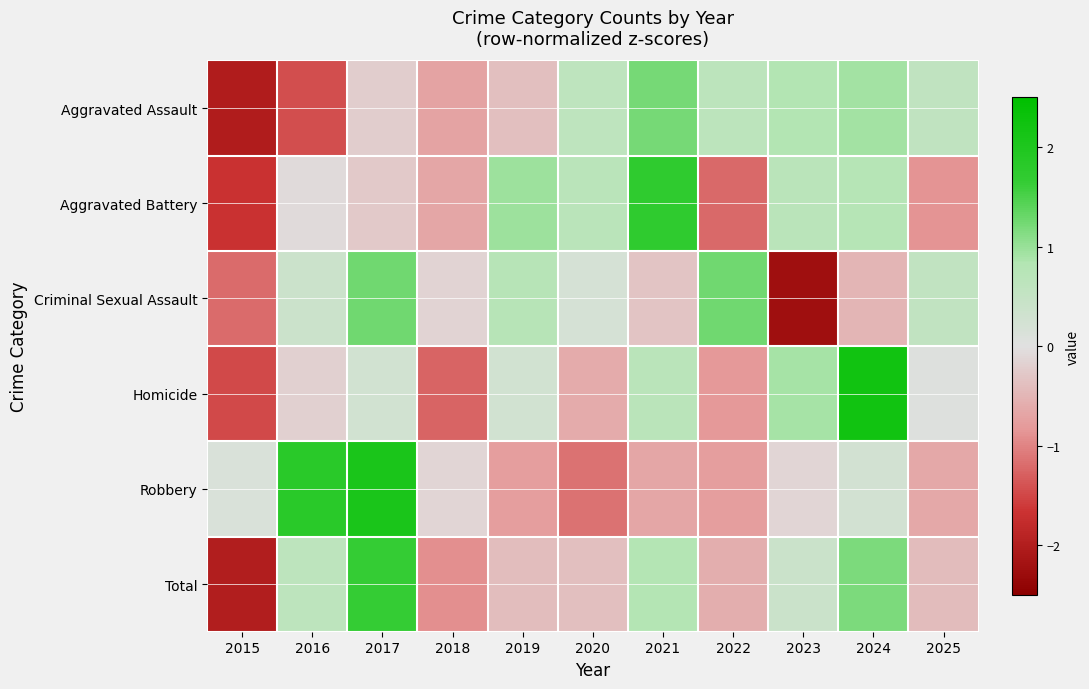

Between 2024 and 2016, which is larger?

2024